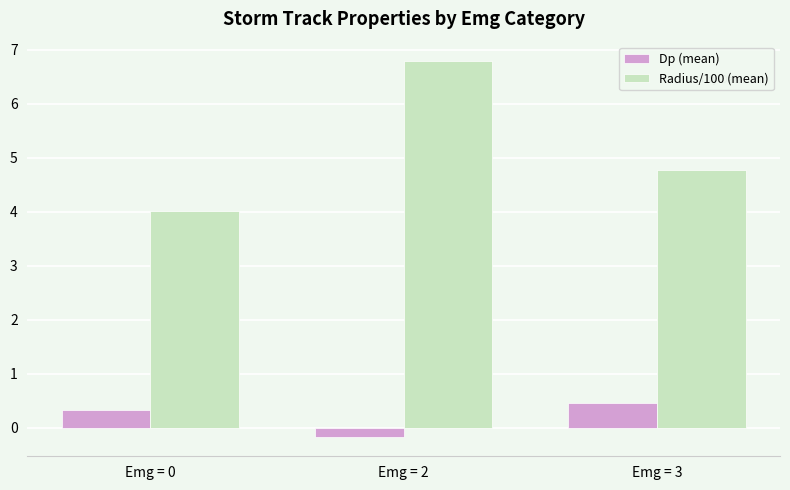

List the labels in order of Radius/100 (mean) value, smallest first.

Emg = 0, Emg = 3, Emg = 2